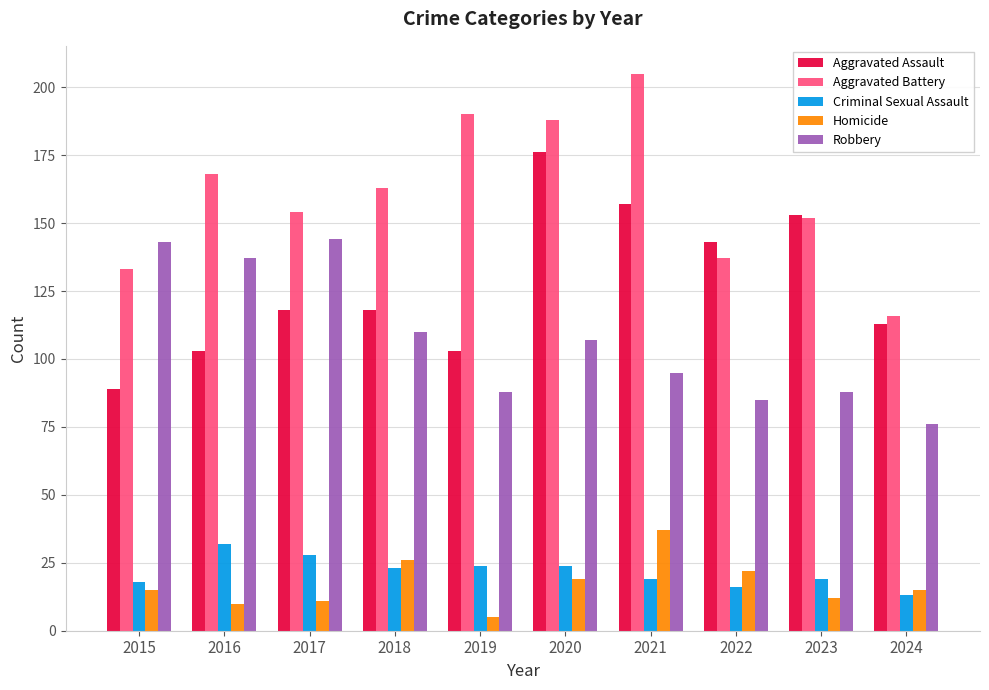

Which series has the largest total across all categories?

Aggravated Battery